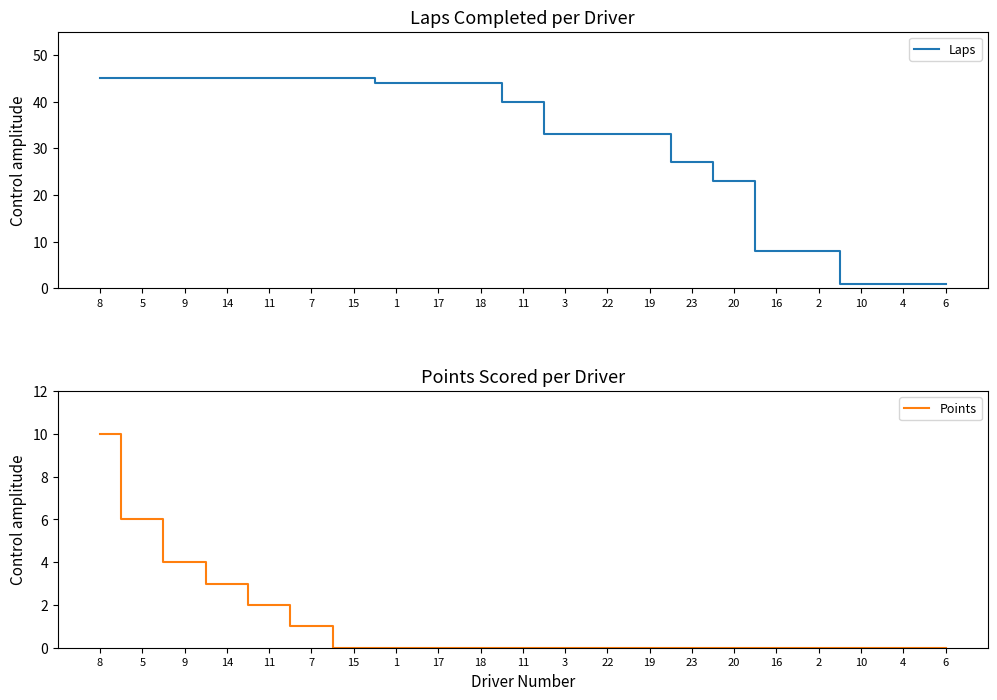

What is the maximum value shown in the chart?

45